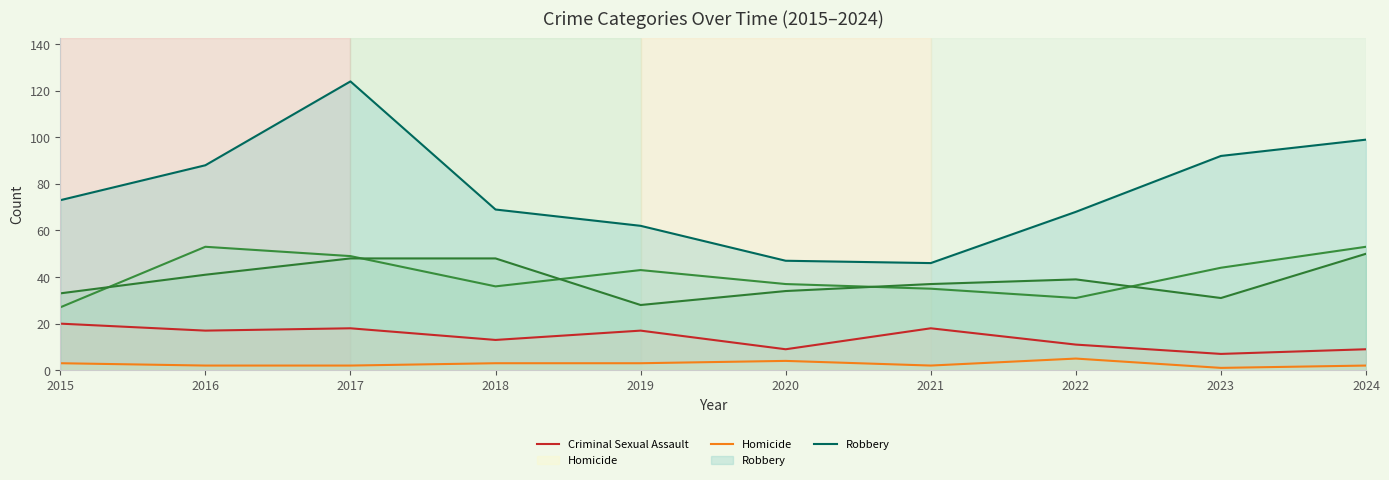

What is the minimum value shown in the chart?

1